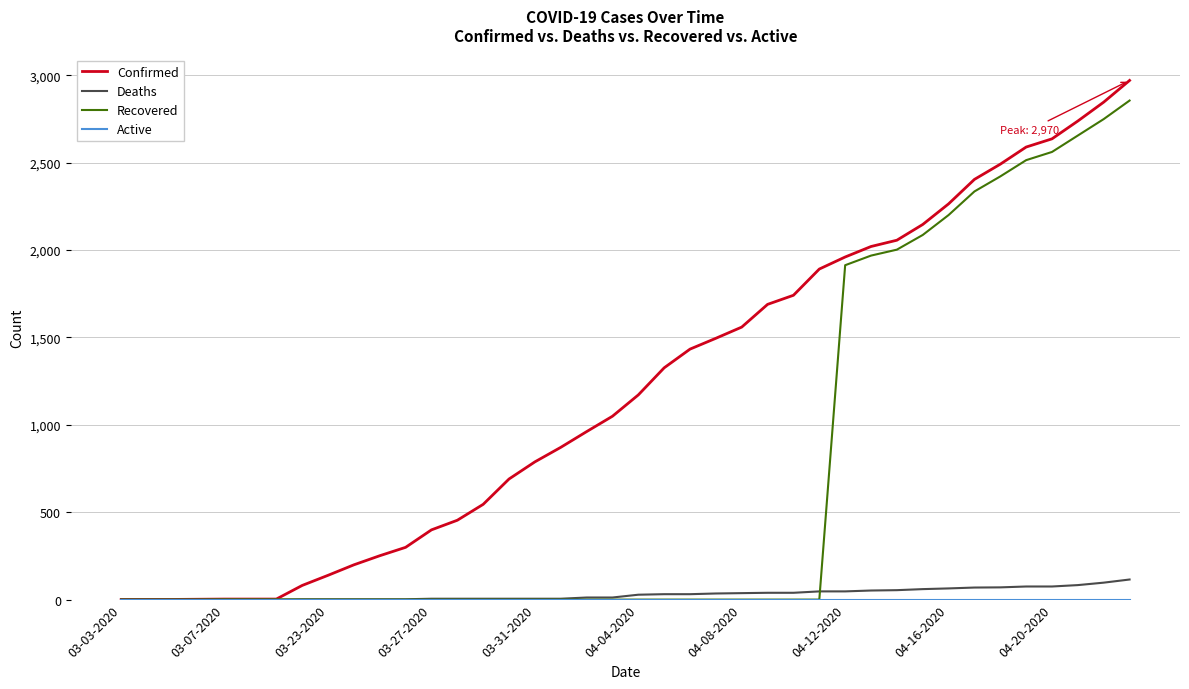

Does the chart display data point markers on the line(s)?

No